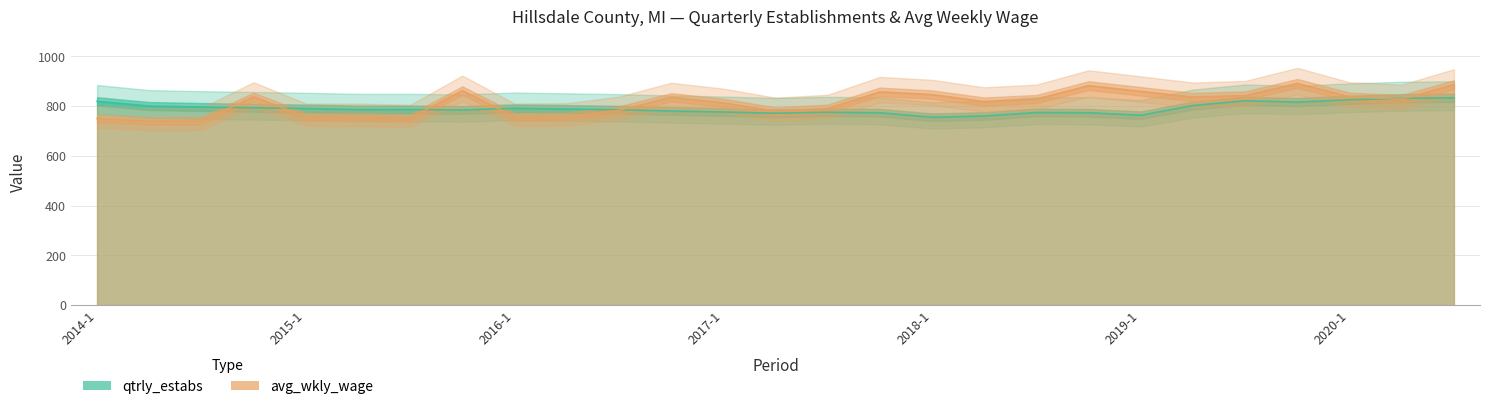

How many values in the avg_wkly_wage series are below 828?

13